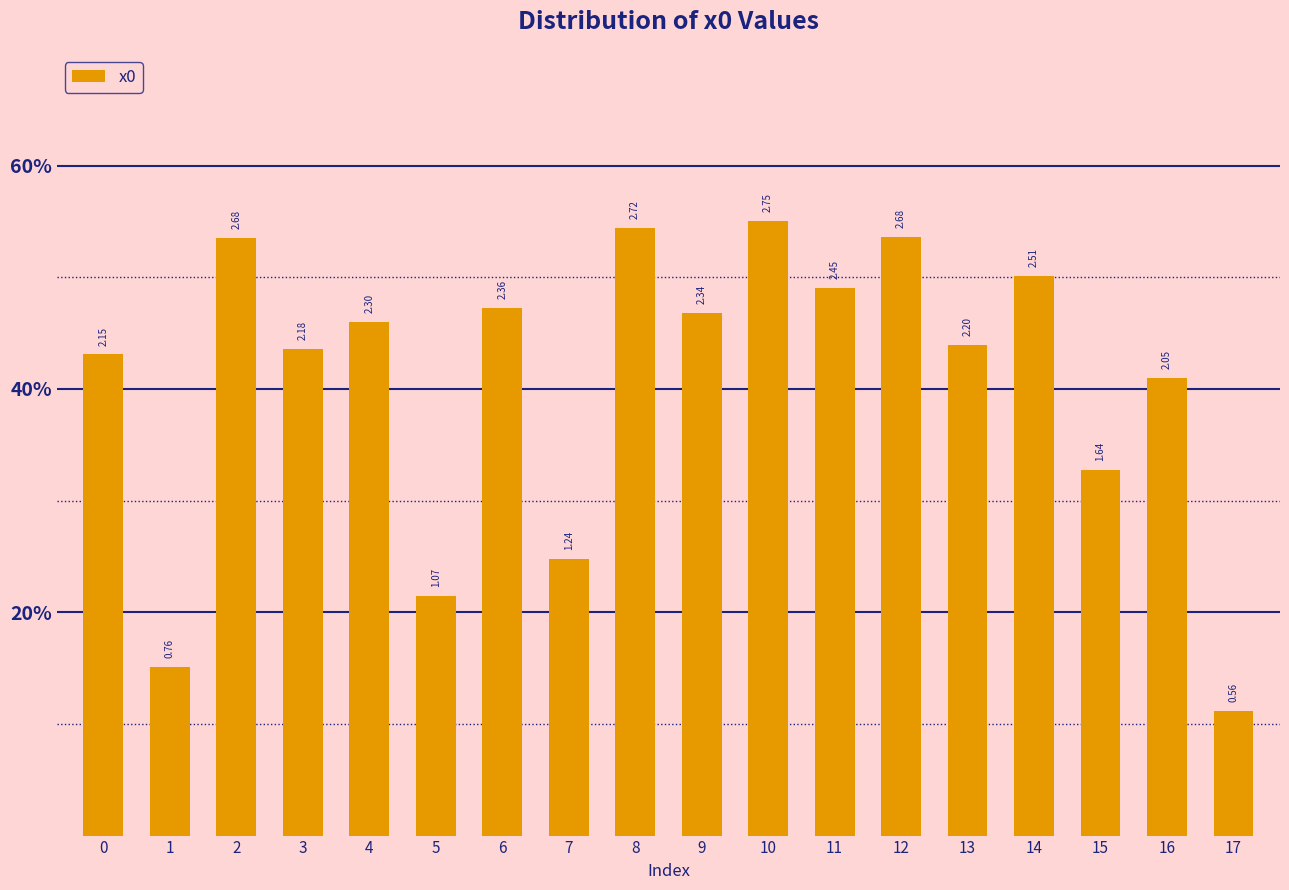

What is the value of the 5th bar from the left?

2.3